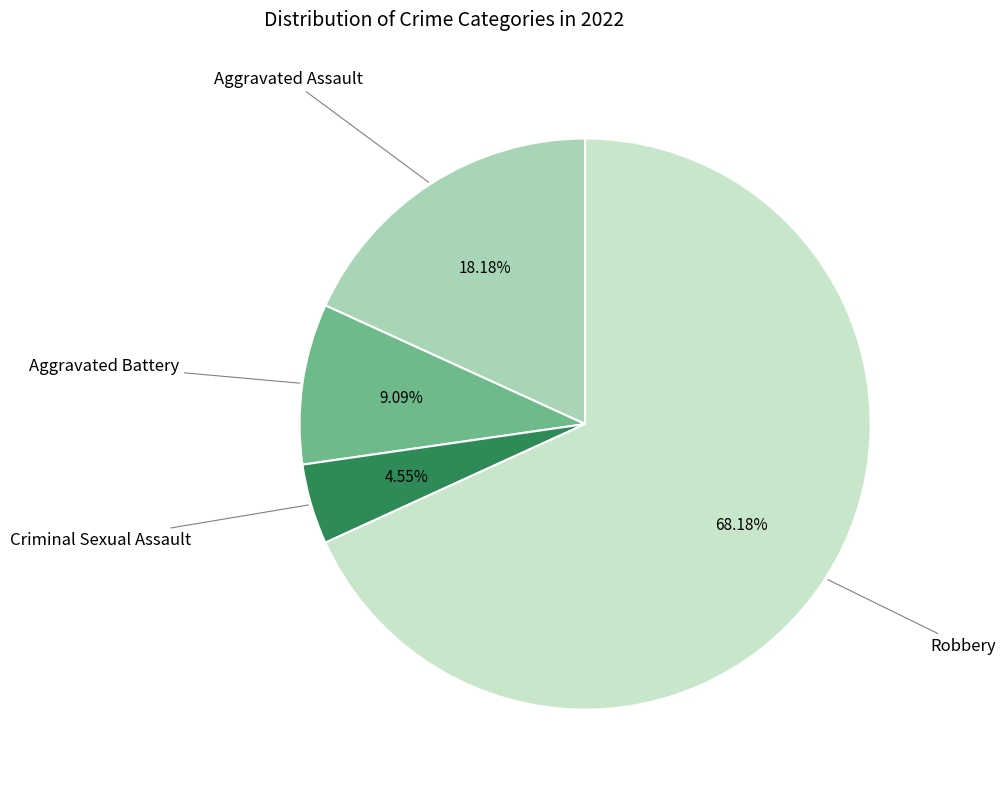

How many slices are in this pie chart?

4